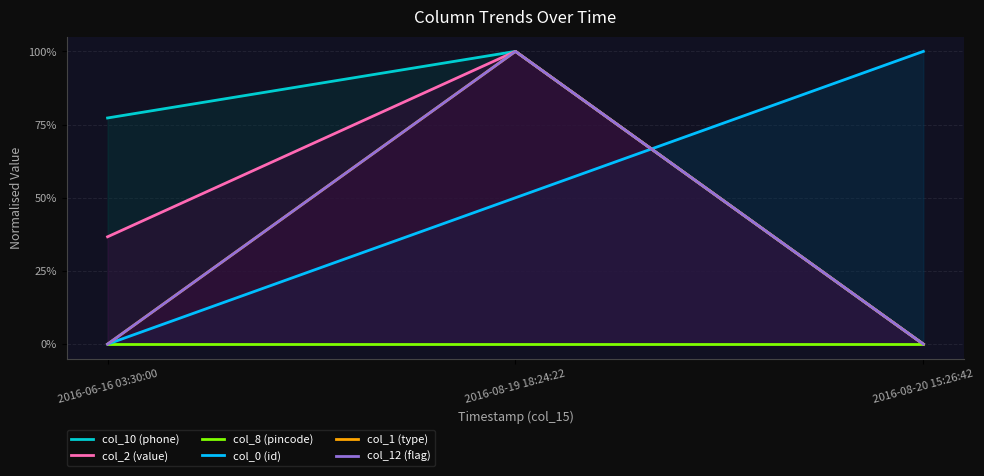

True or false: col_12 (flag) has a value of 0.4 at 2016-06-16 03:30:00.

False